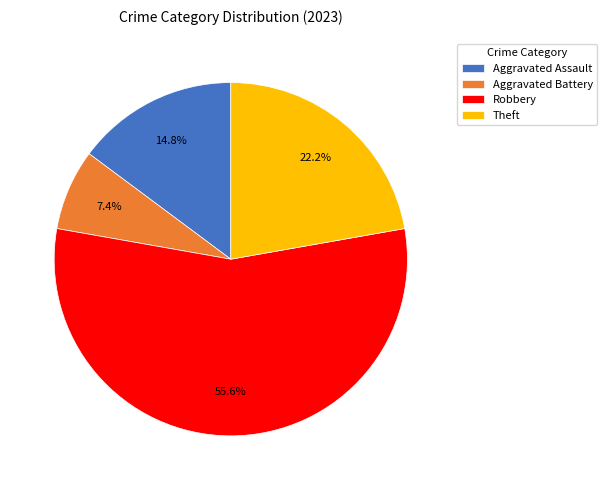

Approximately how many times larger is the value at Theft compared to Aggravated Assault?

1.5